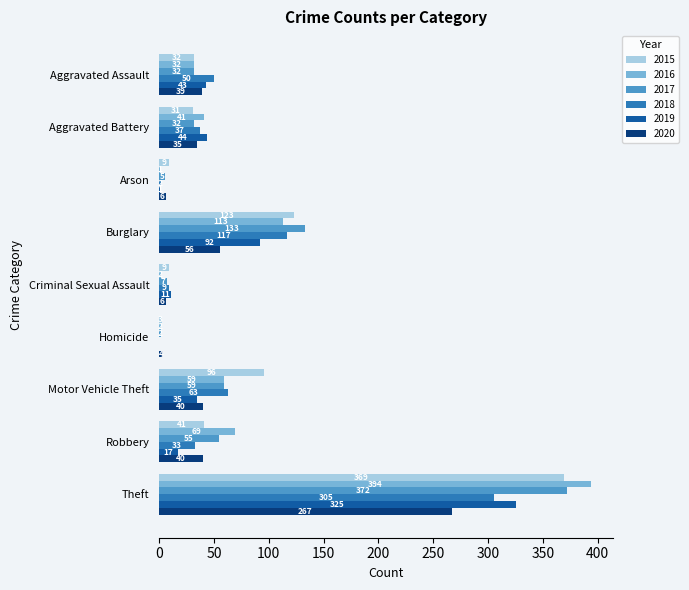

What is the sum of all 2017 values?

697